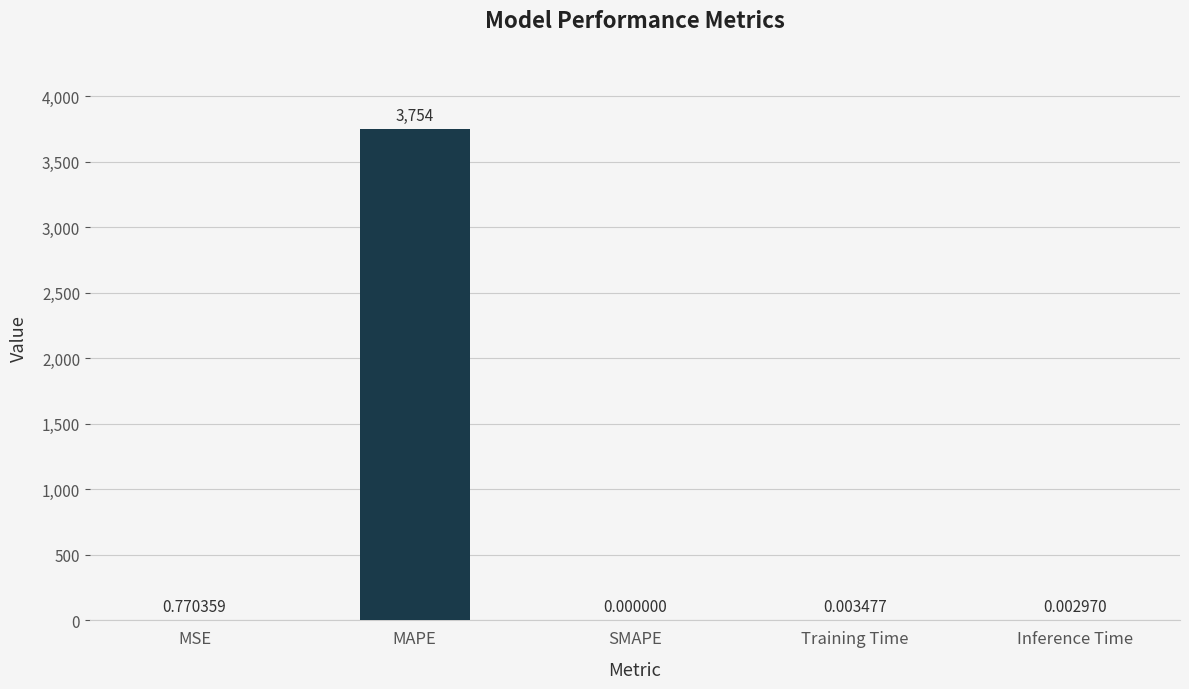

What is the average value?

751.0